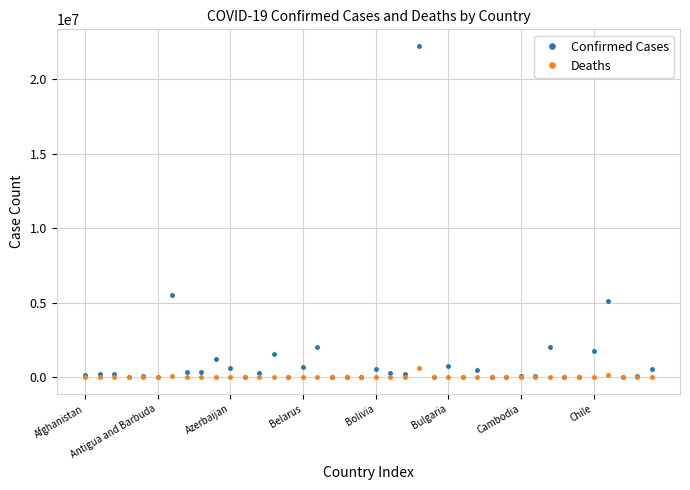

Which series has the widest spread of values?

Confirmed Cases